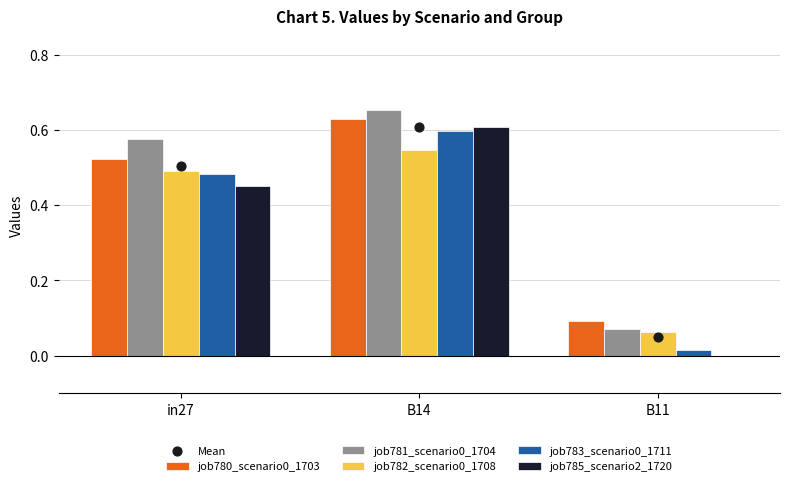

Which series reaches the minimum Y coordinate?

job785_scenario2_1720